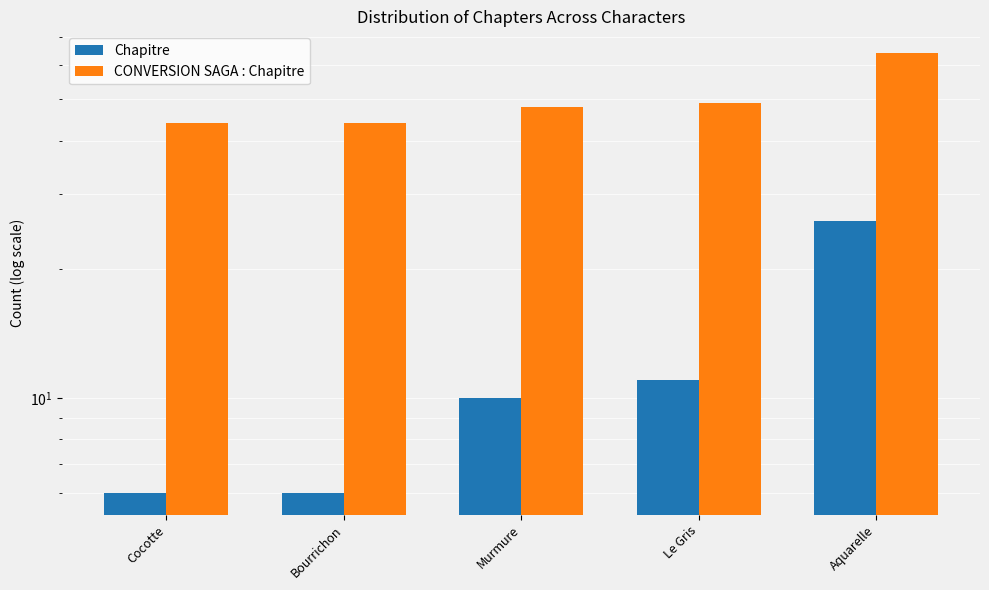

What is the maximum value for Chapitre?

26